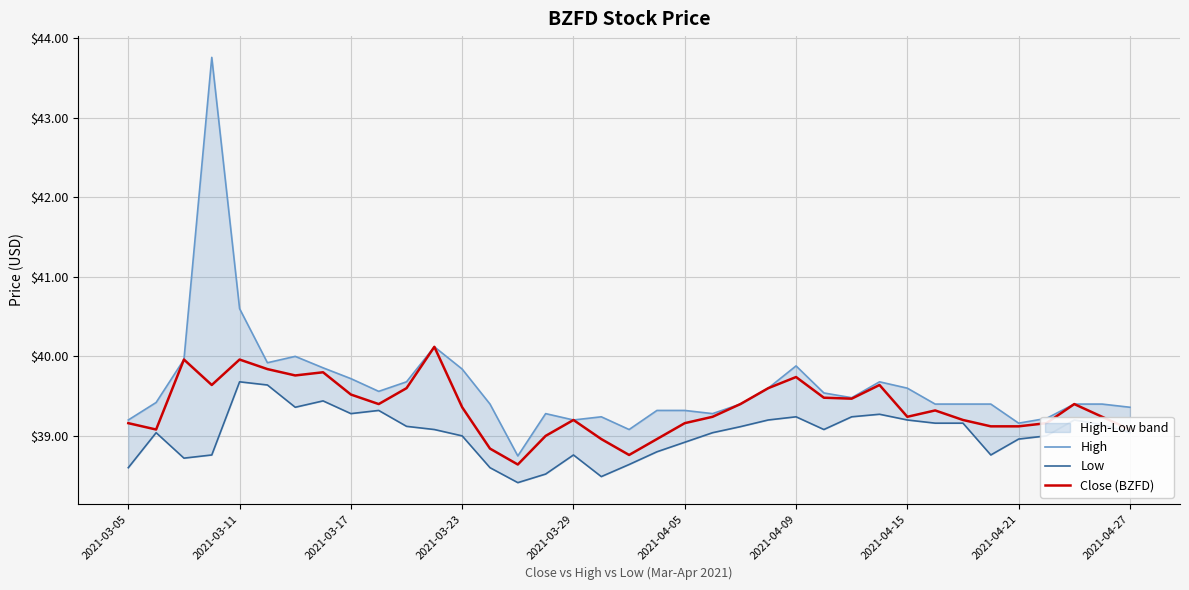

Is it true that Close (BZFD) equals 40.0 at 2021-03-11?

True